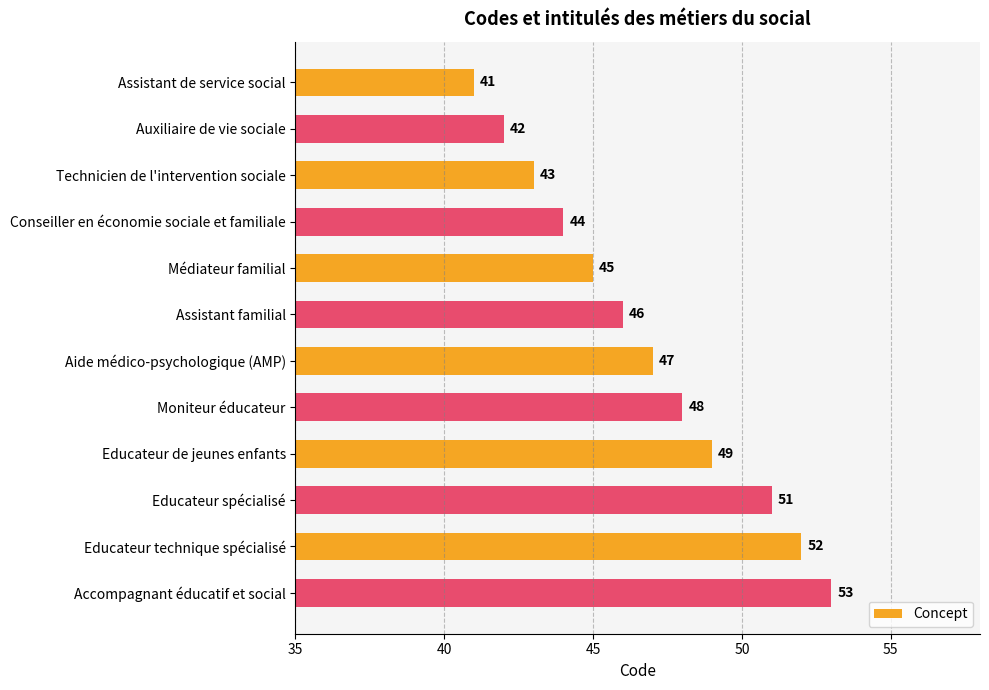

Reading top to bottom, extract all data points from this chart.

41	42	43	44	45	46	47	48	49	51	52	53